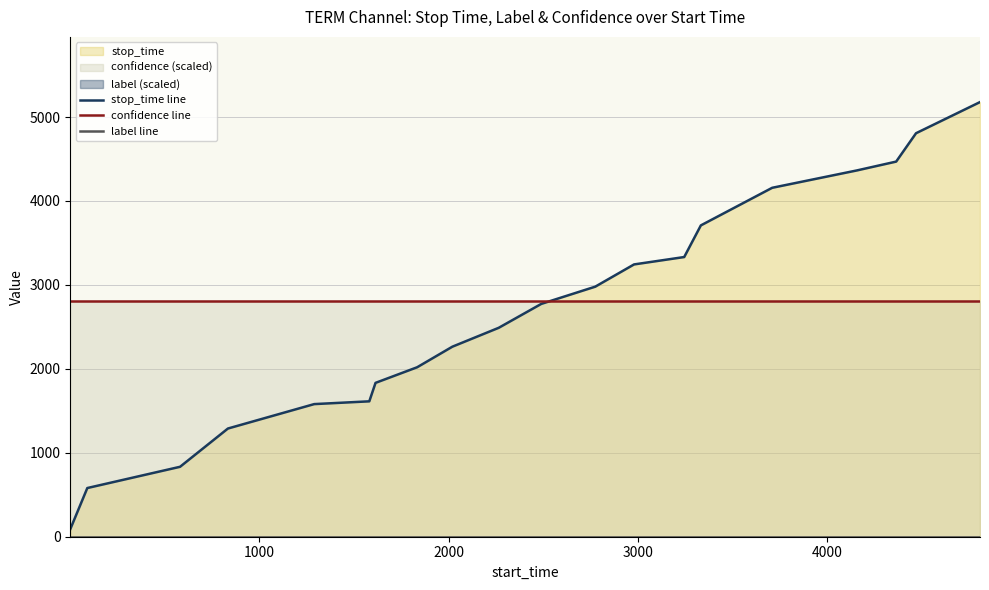

Reading left to right, list all the values displayed in this chart.

stop_time line: 90.0	580.0	833.0	1289.0	1580.0	1613.0	1833.0	2019.0	2264.0	2489.0	2774.0	2979.0	3244.0	3332.0	3709.0	4157.0	4364.0	4469.0	4807.0	5178.0
confidence line: 2806.6	2806.6	2806.6	2806.6	2806.6	2806.6	2806.6	2806.6	2806.6	2806.6	2806.6	2806.6	2806.6	2806.6	2806.6	2806.6	2806.6	2806.6	2806.6	2806.6
label line: 0.0	0.0	0.0	0.0	0.0	0.0	0.0	0.0	0.0	0.0	0.0	0.0	0.0	0.0	0.0	0.0	0.0	0.0	0.0	0.0